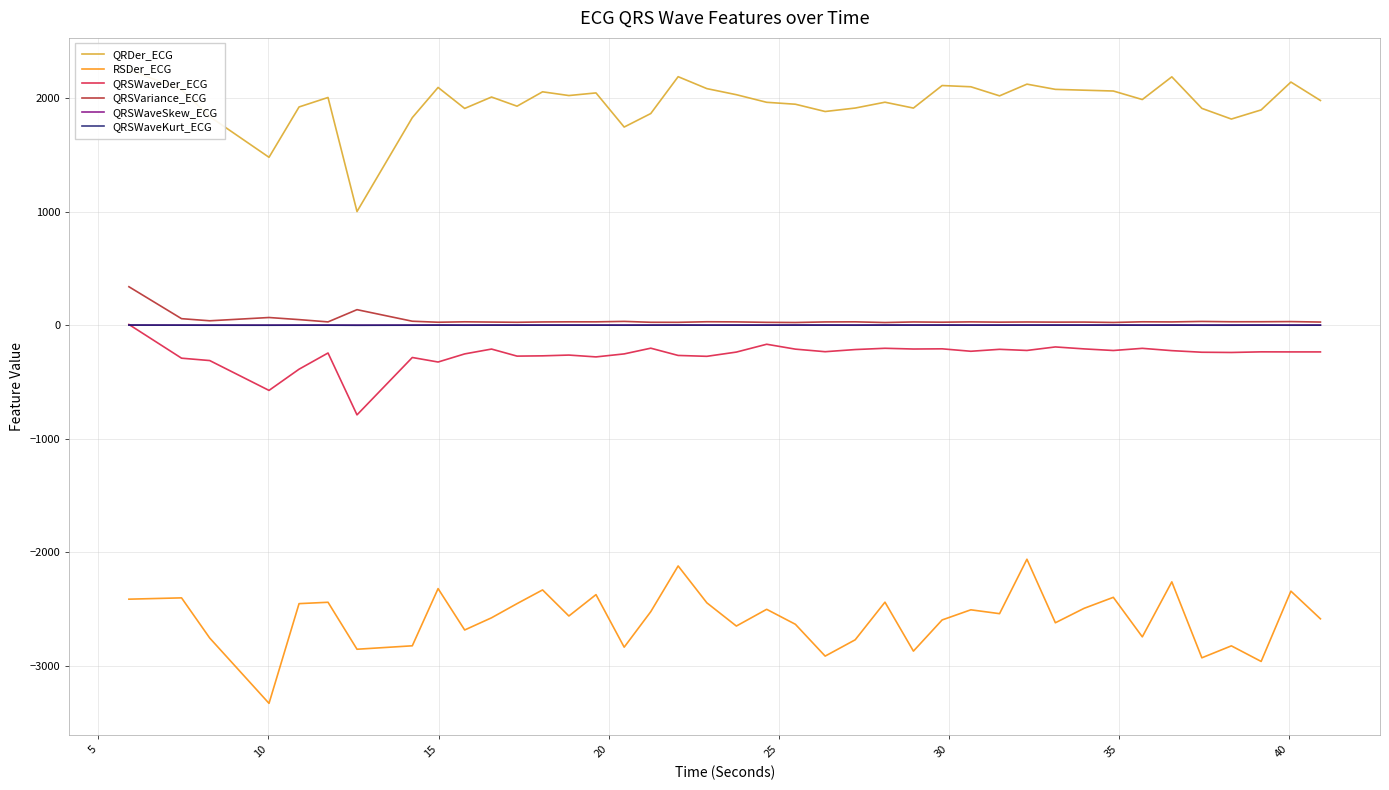

Reading left to right, list all the values displayed in this chart.

QRDer_ECG: 2254.2	2075.6	1839.4	1480.9	1924.6	2008.2	1002.6	1830.4	2096.7	1911.6	2012.2	1931.4	2058.2	2025.2	2048.4	1747.5	1866.6	2191.5	2086.3	2032.6	1965.7	1948.7	1884.5	1915.0	1966.5	1914.8	2113.5	2102.6	2022.5	2125.7	2079.8	2072.4	2065.2	1990.0	2190.2	1912.2	1818.0	1898.5	2144.2	1981.6
RSDer_ECG: -2414.7	-2403.2	-2757.4	-3333.0	-2454.0	-2442.0	-2856.1	-2825.7	-2321.5	-2686.3	-2578.9	-2453.9	-2333.1	-2563.0	-2374.6	-2837.9	-2524.9	-2121.8	-2446.9	-2651.6	-2504.1	-2636.1	-2916.6	-2772.8	-2441.0	-2872.7	-2597.8	-2508.4	-2542.4	-2062.6	-2622.7	-2495.5	-2398.4	-2746.9	-2261.9	-2931.6	-2826.3	-2963.6	-2344.0	-2587.8
QRSWaveDer_ECG: 7.1	-290.2	-311.1	-574.2	-387.3	-244.4	-789.8	-284.1	-323.9	-252.5	-209.7	-271.9	-269.5	-262.7	-278.9	-252.4	-202.1	-266.0	-273.8	-236.3	-167.3	-210.4	-233.0	-214.1	-202.9	-209.3	-207.6	-229.2	-212.0	-222.0	-191.0	-208.3	-222.4	-203.3	-223.7	-237.7	-239.8	-234.3	-234.9	-234.9
QRSVariance_ECG: 339.7	58.2	39.6	68.4	49.9	29.8	137.6	35.6	26.8	30.5	28.3	26.3	29.3	30.4	30.2	34.2	26.4	26.0	31.0	29.9	25.8	24.3	29.4	30.3	24.1	29.3	27.1	29.9	27.5	29.0	27.7	28.2	24.7	30.6	29.5	33.8	30.9	31.1	32.4	28.4
QRSWaveSkew_ECG: 1.7	1.2	1.0	0.8	1.1	1.3	0.5	1.2	1.4	1.1	1.3	1.3	1.3	1.3	1.2	1.2	1.4	1.5	1.2	1.3	1.4	1.4	1.3	1.2	1.5	1.4	1.4	1.2	1.3	1.4	1.4	1.4	1.5	1.3	1.3	1.2	1.2	1.3	1.2	1.3
QRSWaveKurt_ECG: 1.8	1.1	0.5	0.4	0.9	0.8	0.1	0.6	1.5	0.7	1.1	0.8	1.0	1.0	0.9	0.8	1.0	1.6	0.9	1.1	1.0	1.6	1.3	0.7	1.6	1.3	1.6	1.0	1.0	1.2	1.3	1.3	1.5	0.8	1.2	0.7	0.7	1.3	0.6	1.0